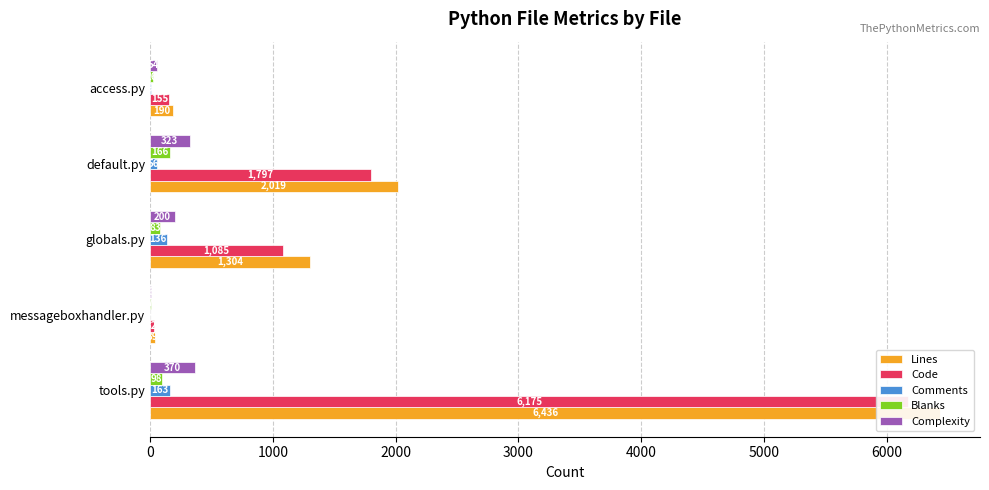

What is the value of the Complexity bar at the 2nd from the left?

6